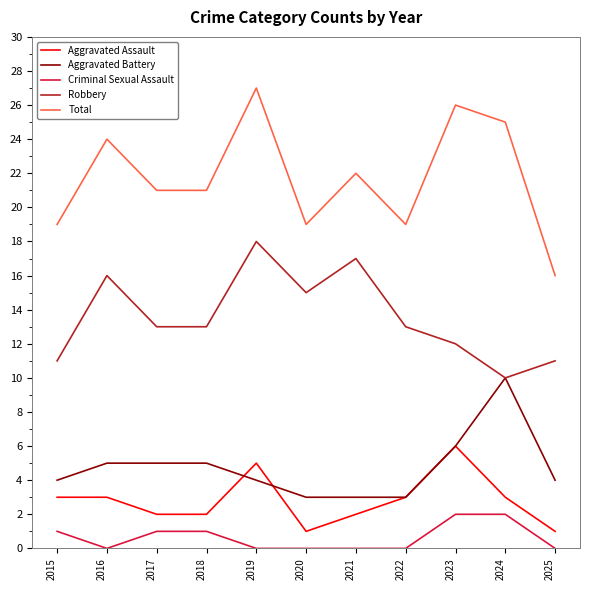

Which series has the widest spread of values?

Total